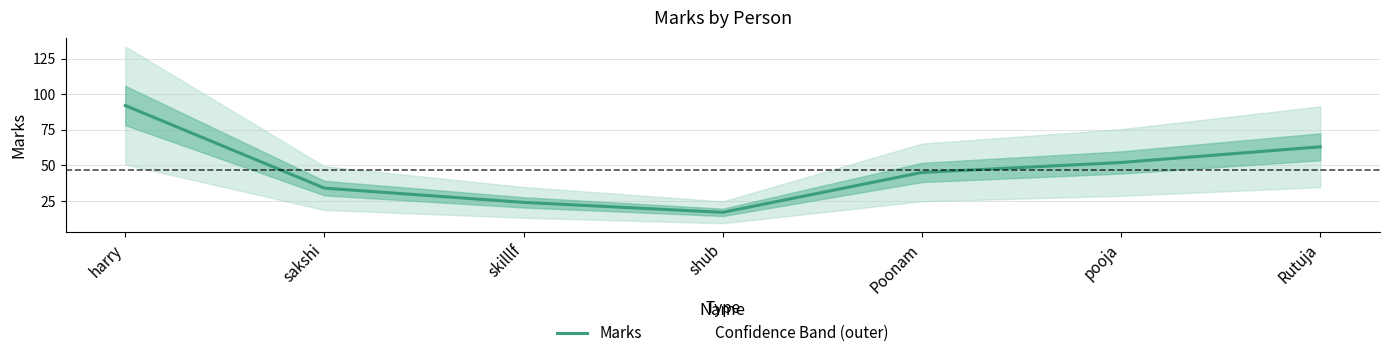

What is the maximum value shown in the chart?

92